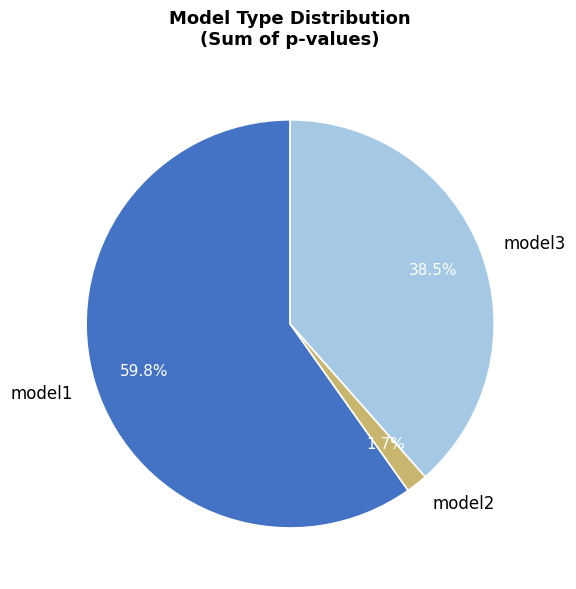

How many slices are in this pie chart?

3